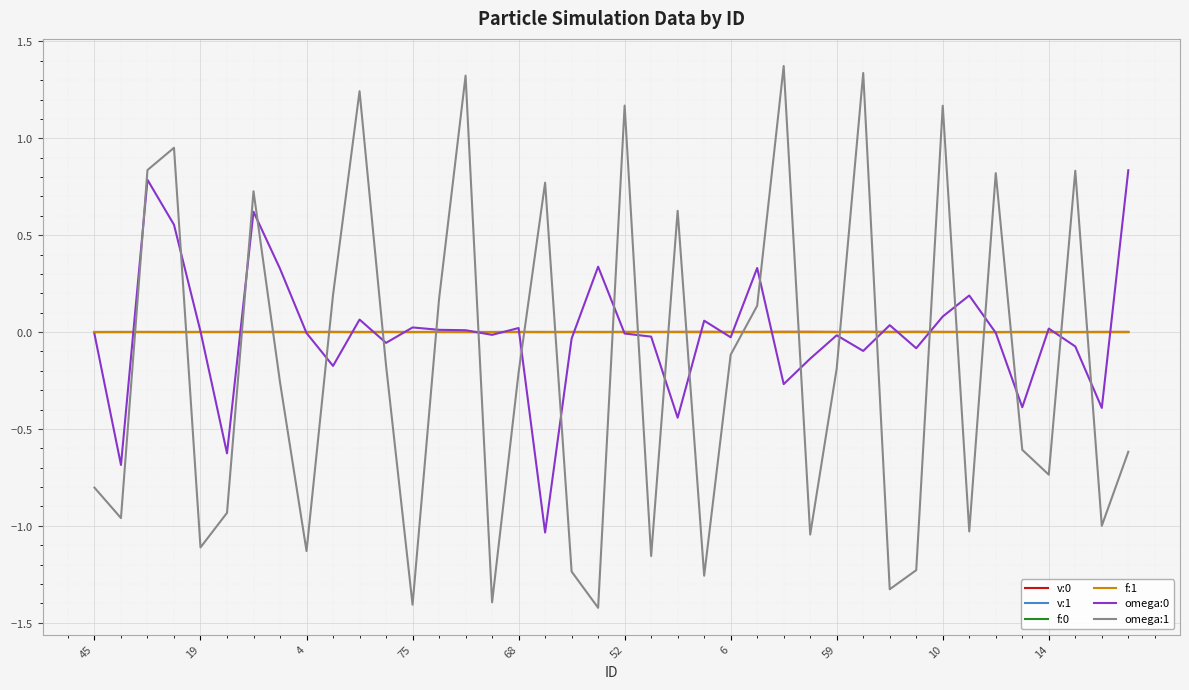

Does the chart display data point markers on the line(s)?

No